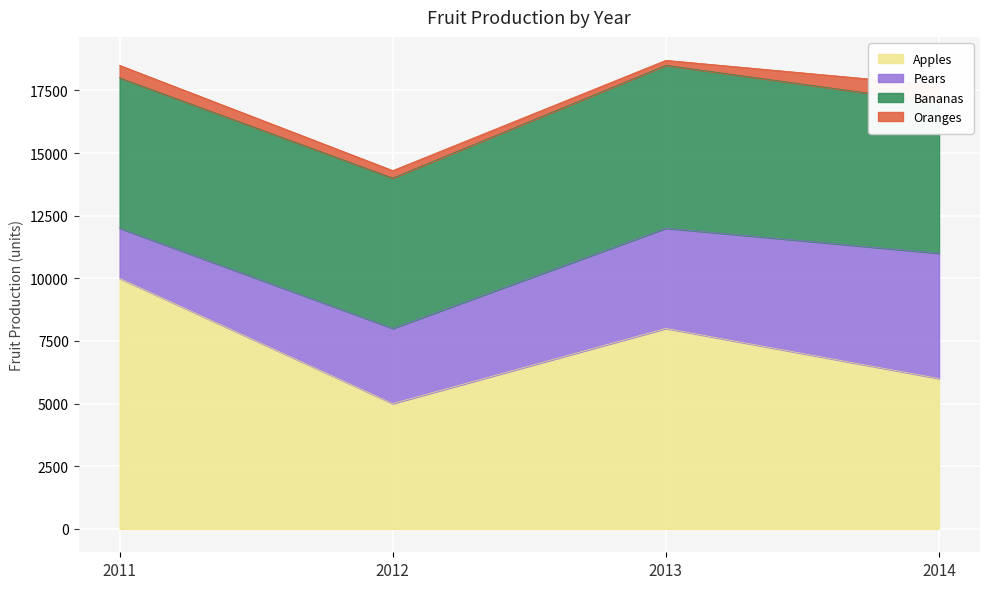

Does the chart display data point markers on the line(s)?

No